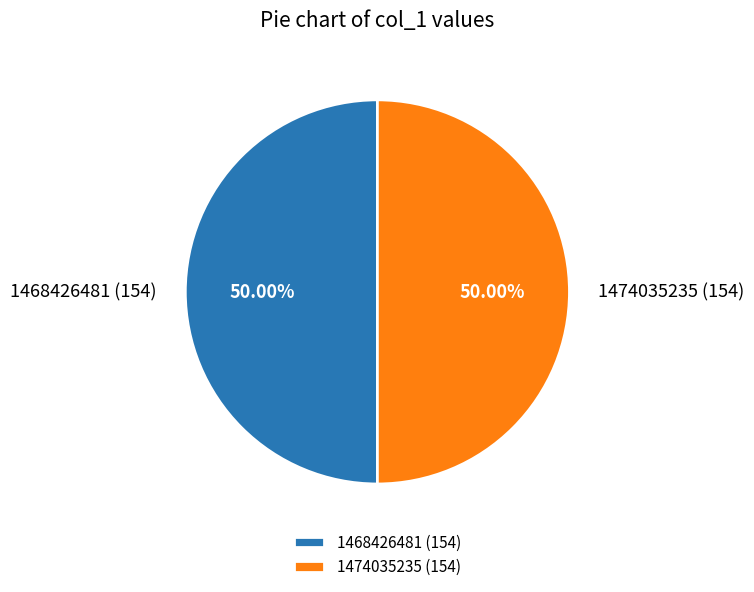

Is the sum of 1468426481 and 1474035235 greater than half?

Yes